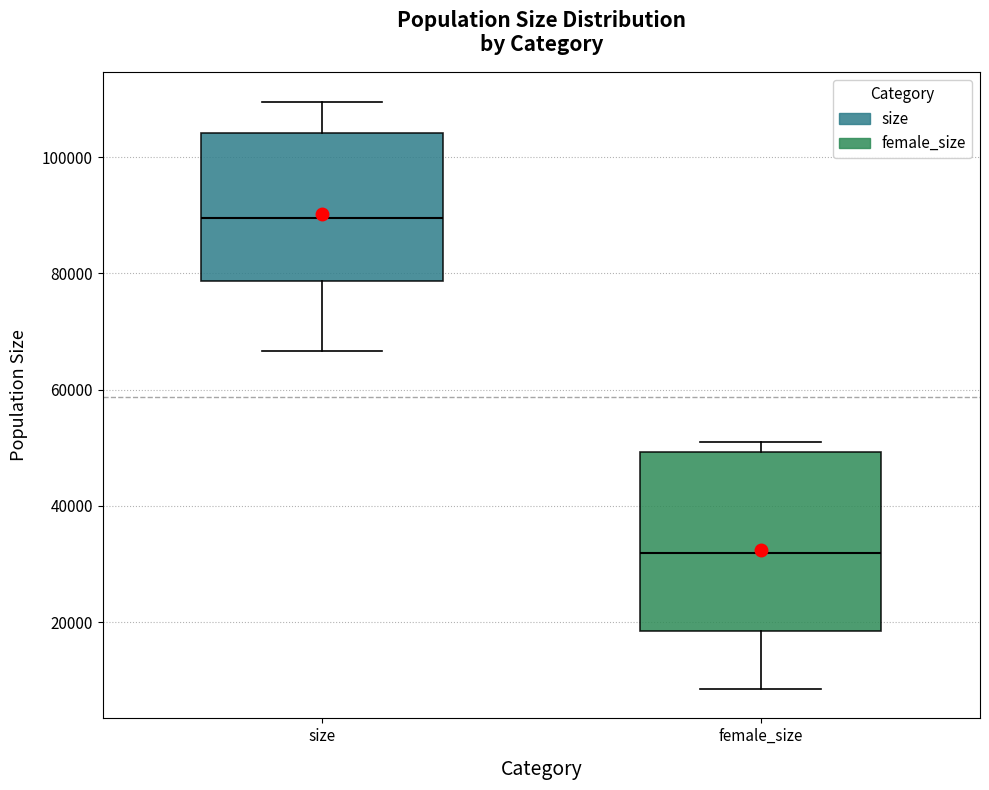

Reading left to right, read every box against the y-axis: the position of its median line, the range the box covers, and the ends of its whiskers. The values are not printed on the chart, so give them approximately, as read against the axis.

size: median 90000, box 78000 to 104000, whiskers 66000 to 110000
female_size: median 32000, box 18000 to 50000, whiskers 8000 to 50000 (just above the box's upper edge)